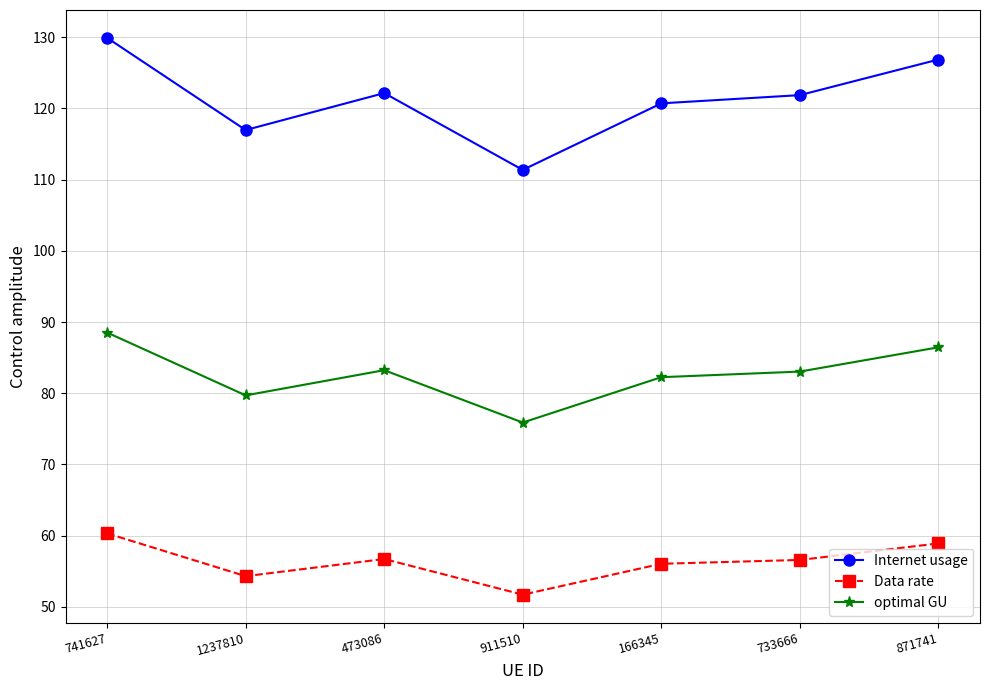

What is the difference between the optimal GU values at 733666 and 166345?

0.8